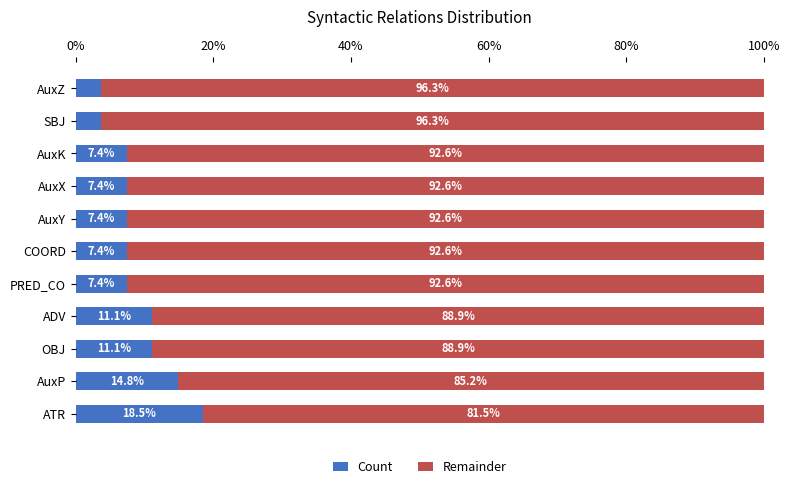

The value of Count at OBJ is 11.1. True or false?

True